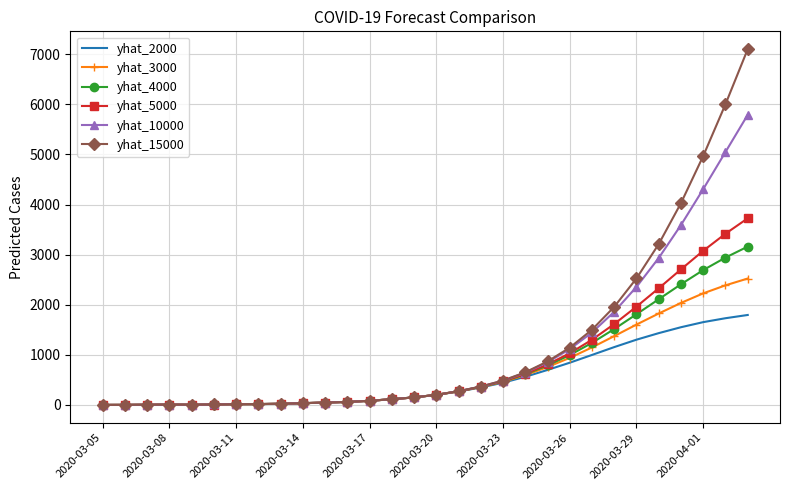

Rank the series by their maximum value, from lowest to highest.

yhat_2000, yhat_3000, yhat_4000, yhat_5000, yhat_10000, yhat_15000